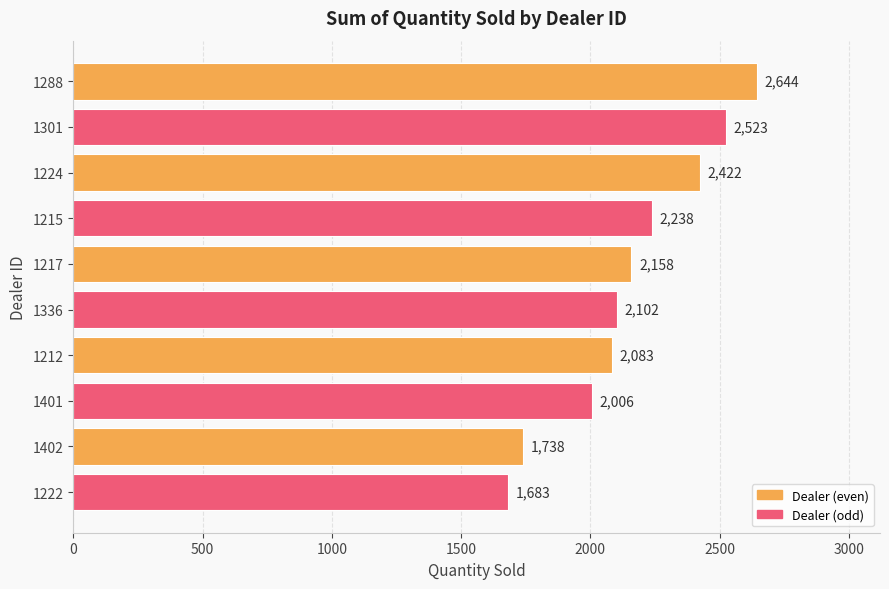

List the labels in order of value, smallest first.

1222, 1402, 1401, 1212, 1336, 1217, 1215, 1224, 1301, 1288